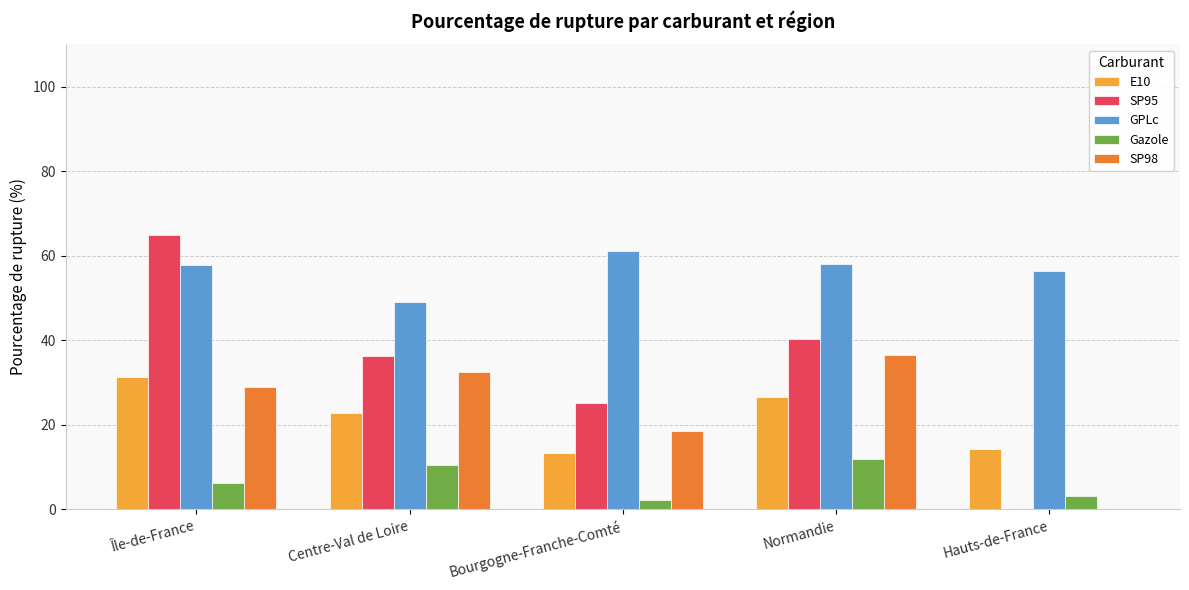

Which series changed the most between Bourgogne-Franche-Comté and Normandie?

SP98